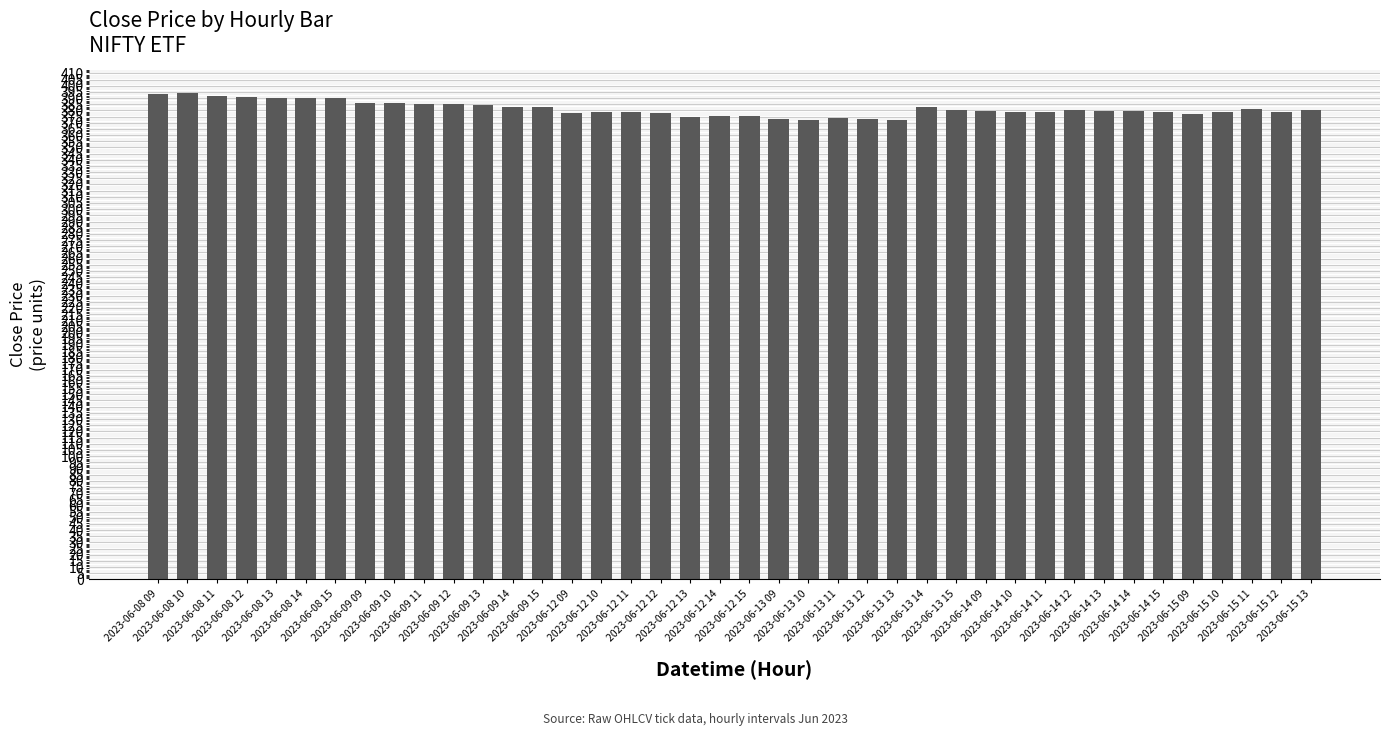

What is the sum of the values at 2023-06-12 14 and 2023-06-14 11?

753.9